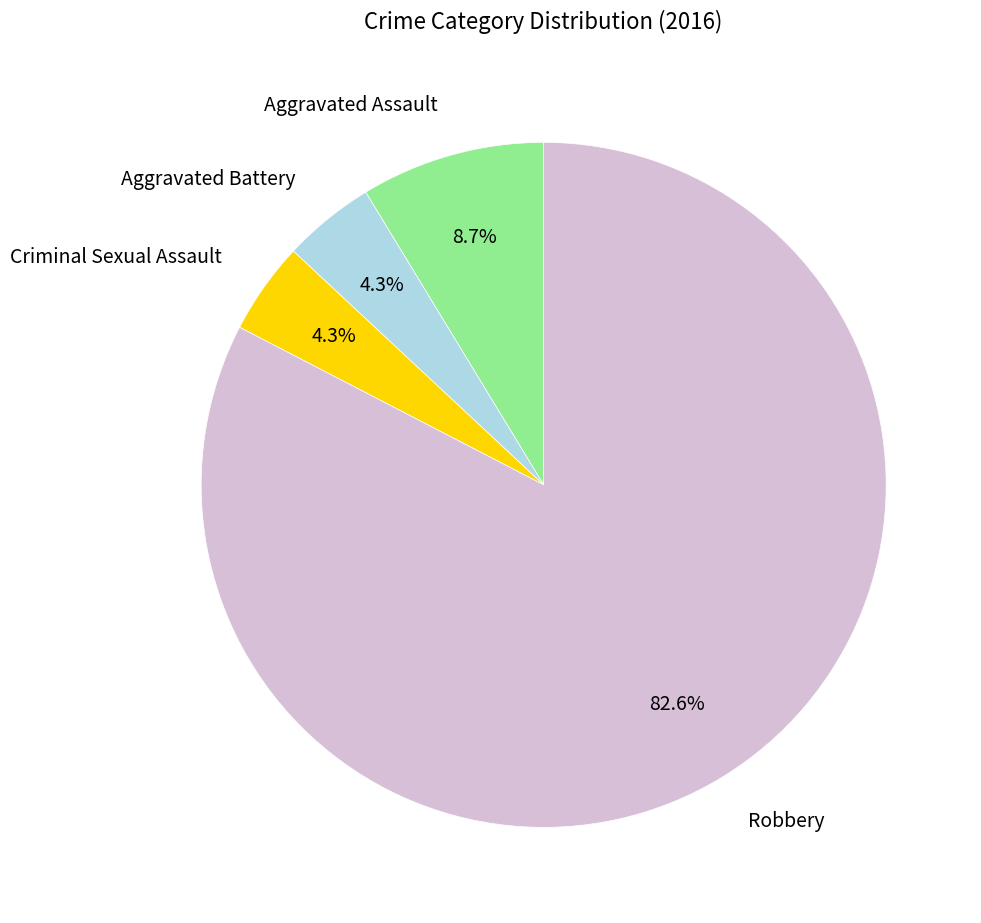

To the nearest percent, what is the combined percentage of Criminal Sexual Assault and Robbery?

87%